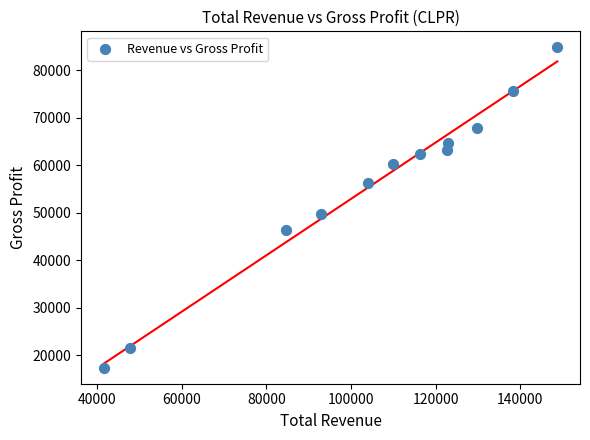

What Y value in the scatter plot is closest to 51100?

49800